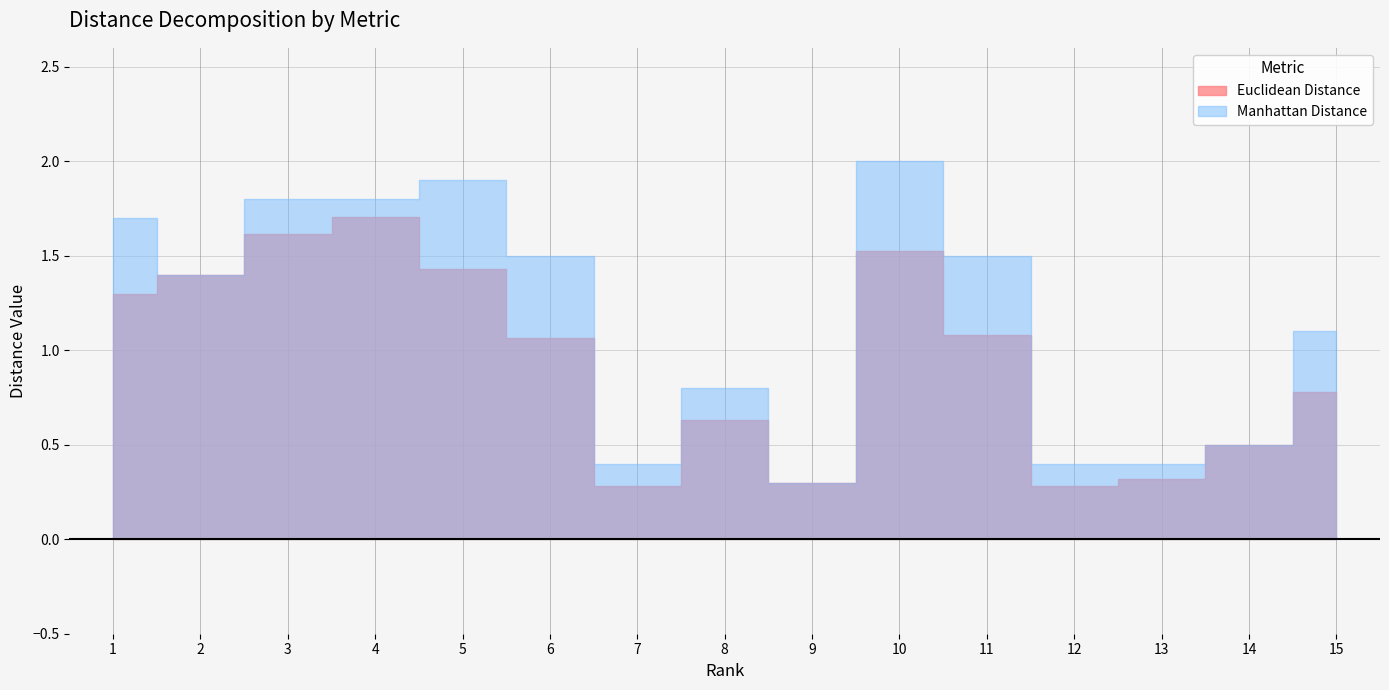

Where does the Manhattan Distance series first go above 1?

1